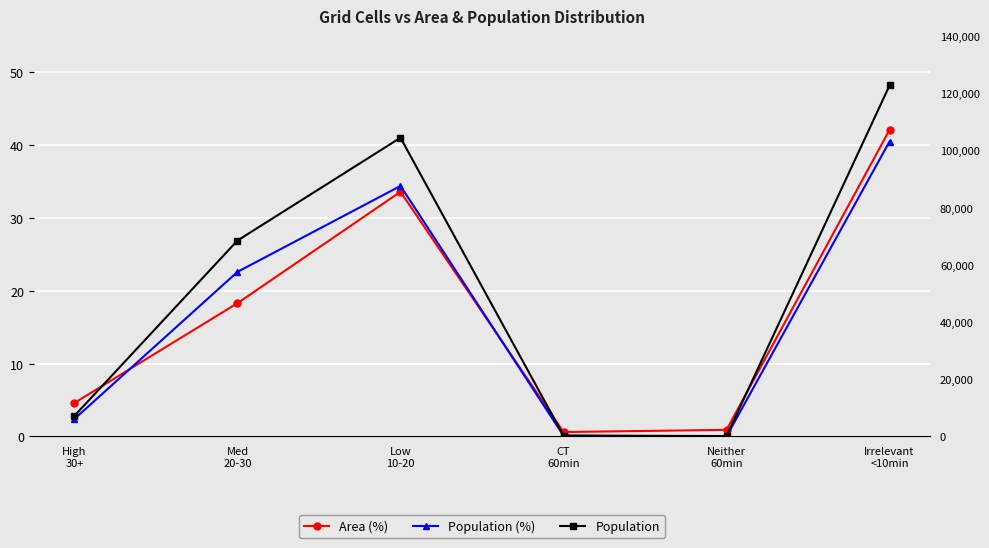

Rank the series by their maximum value, from highest to lowest.

Population, Area (%), Population (%)